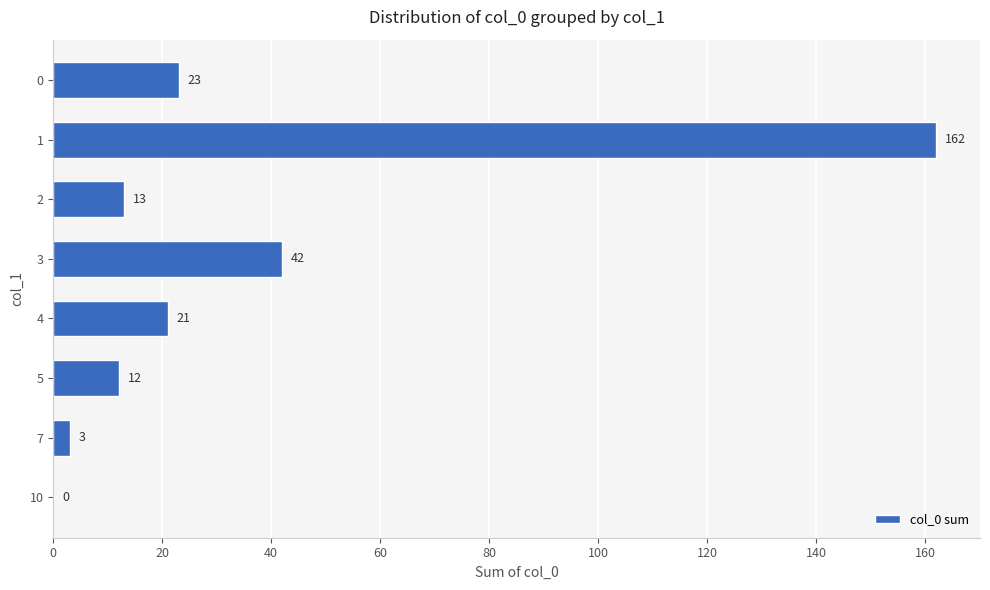

What is the sum of all values?

276